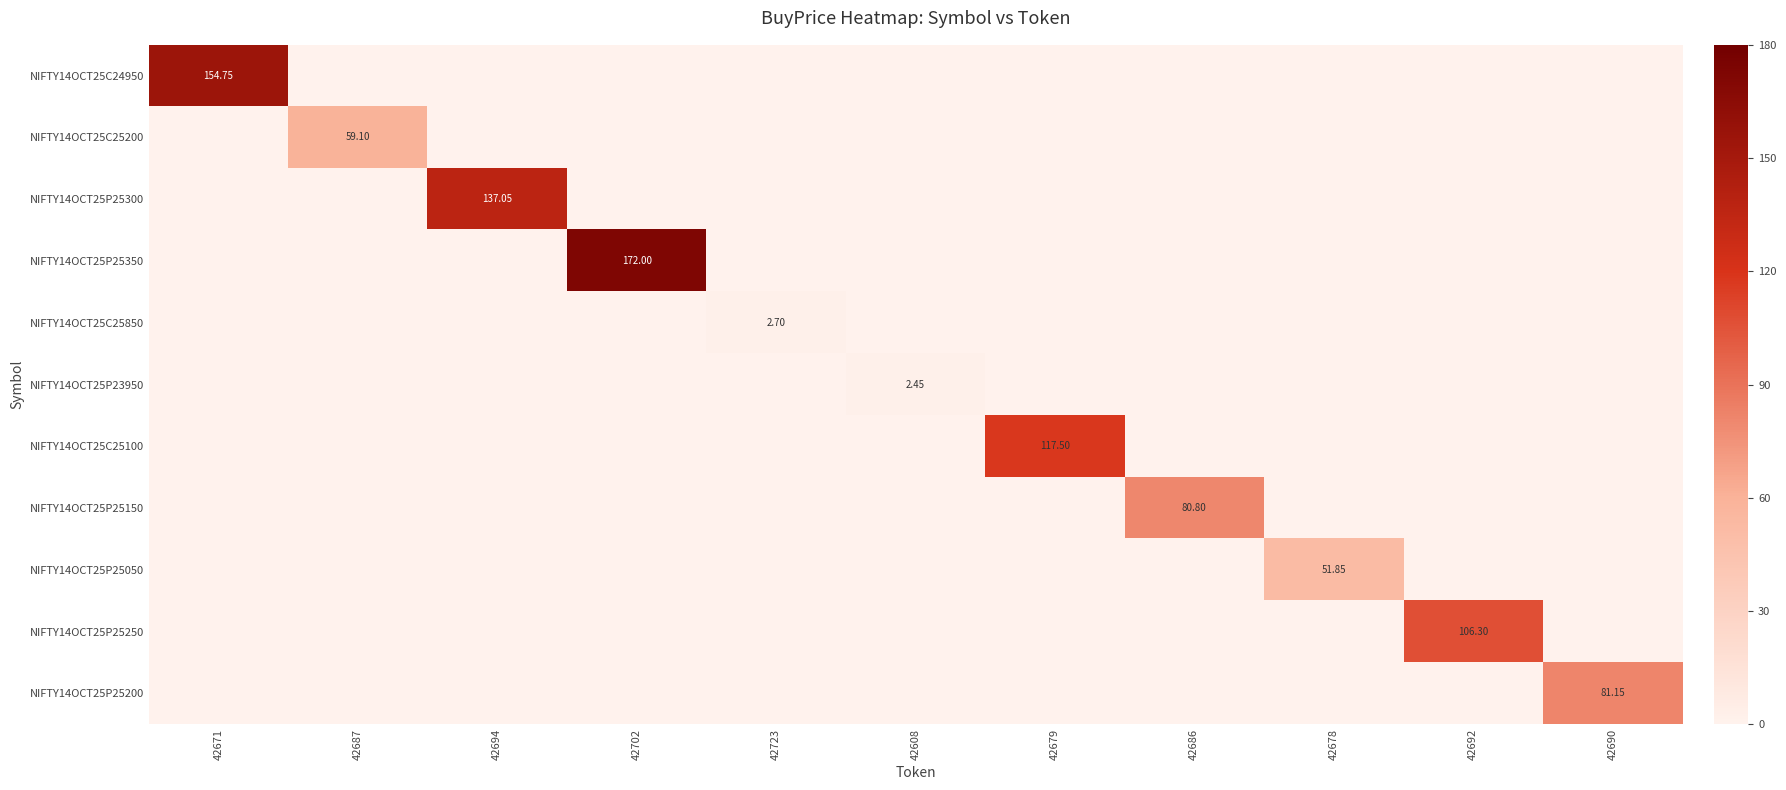

Is it true that NIFTY14OCT25C24950 equals 61.2 at 42687?

False